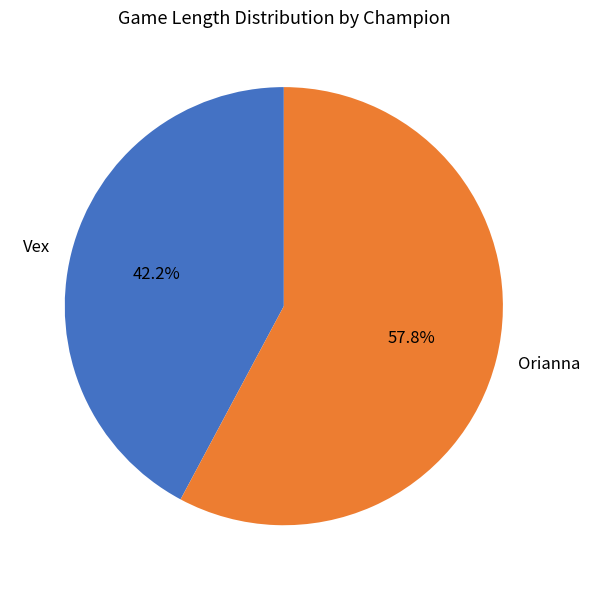

Is there a majority slice in this chart?

Yes